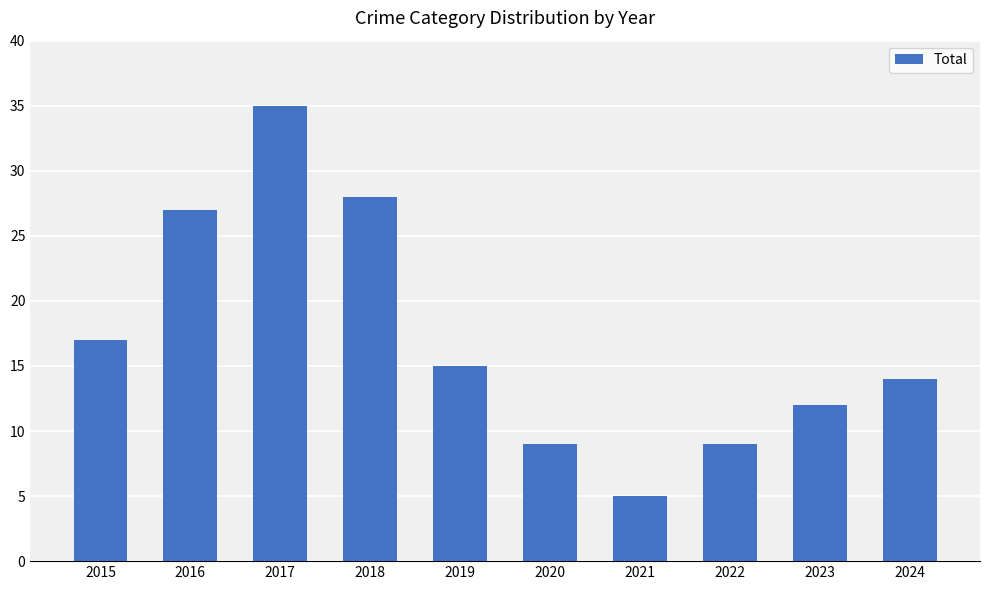

The chart shows a value of 19 at 2023. True or false?

False